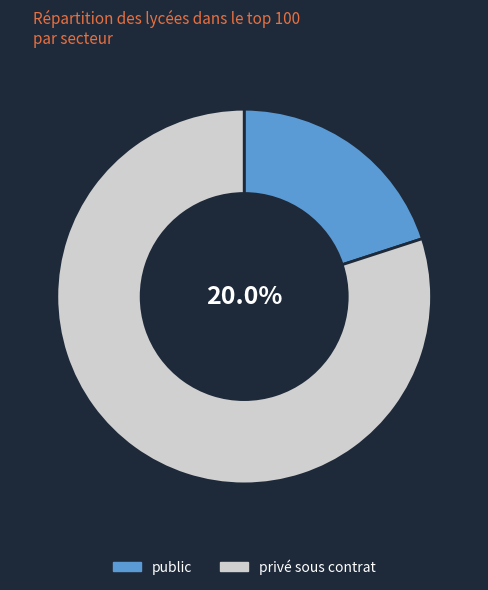

Is the sum of privé sous contrat and public greater than half?

Yes